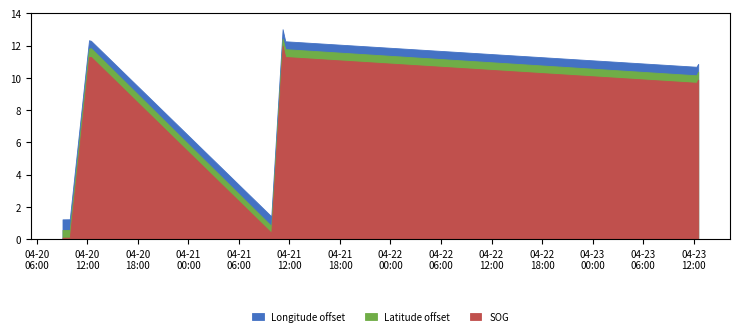

True or false: Latitude and SOG intersect in this chart.

False